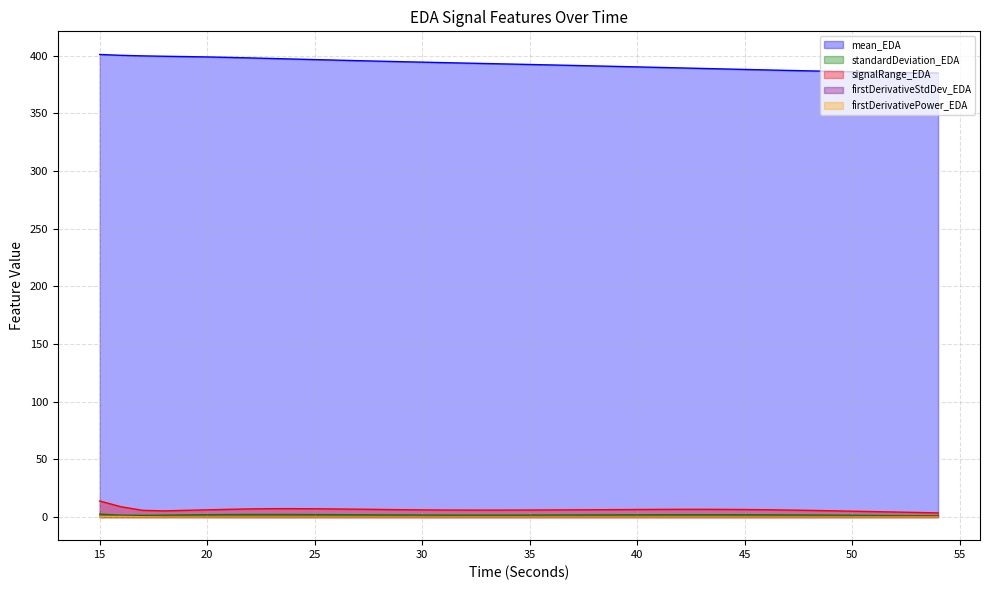

What is the spread (max minus min) of values at 33?

393.1